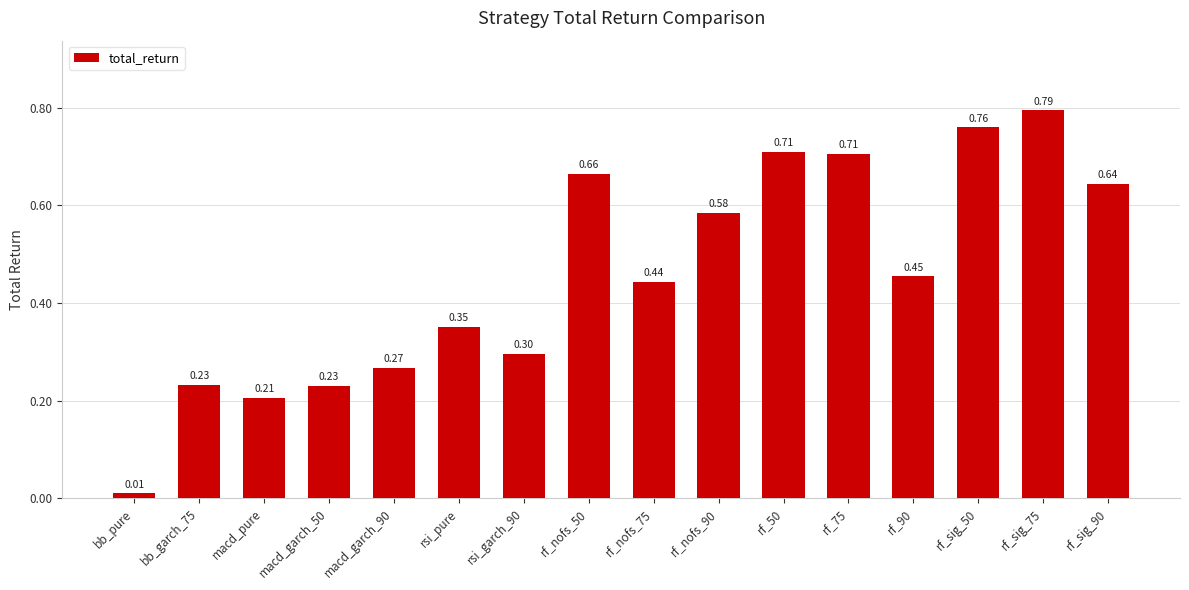

What is the sum of all values?

7.3